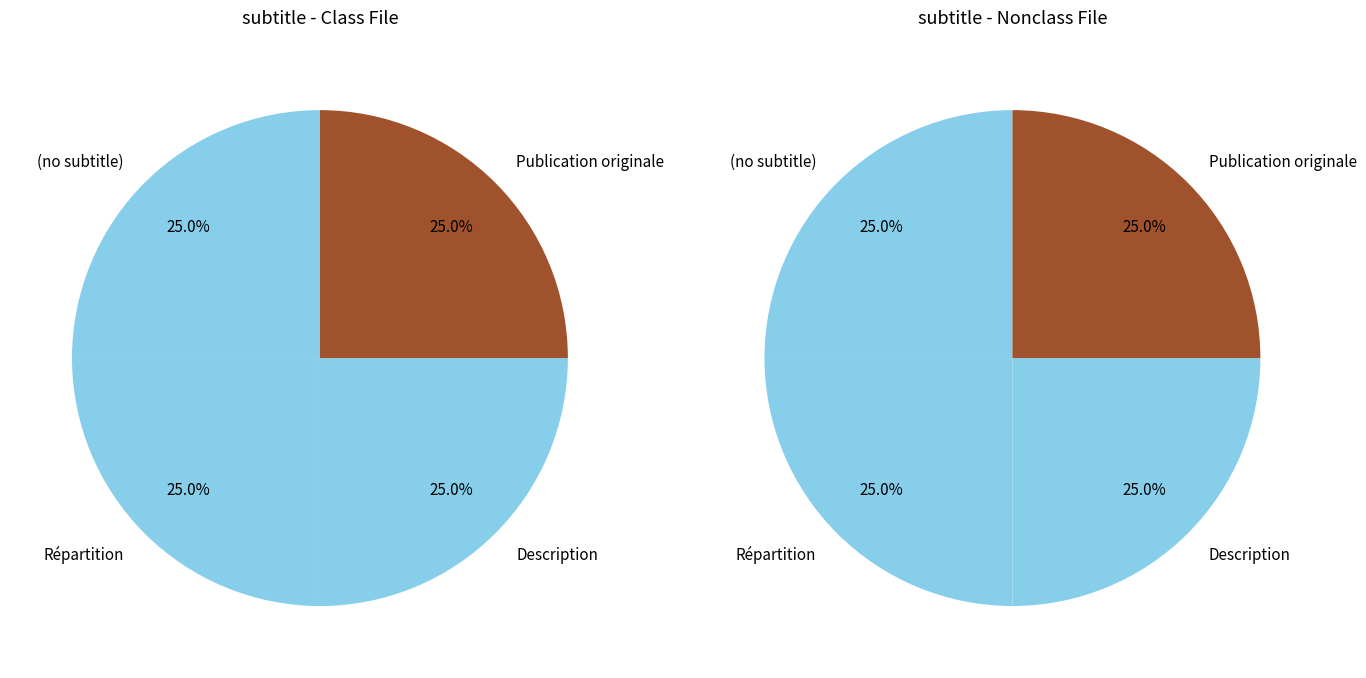

Does Description account for over 50% of the chart?

No